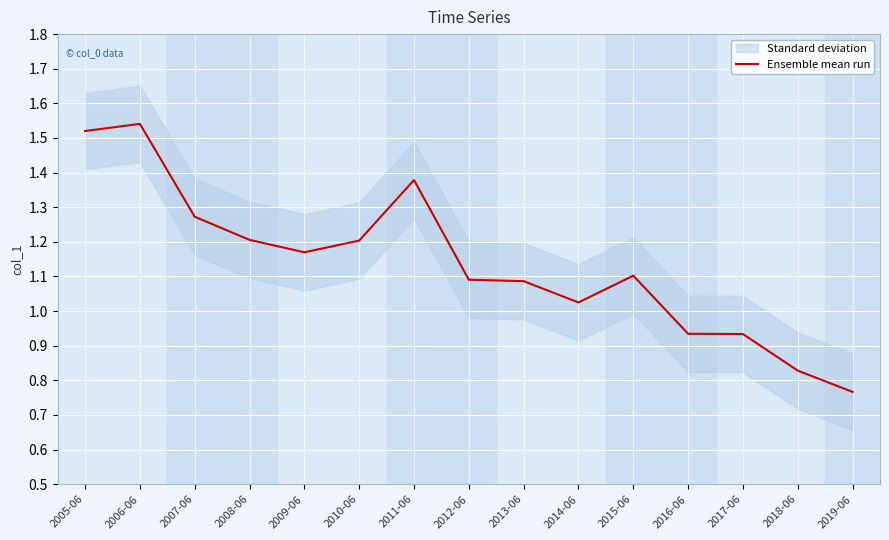

The chart shows a value of 1.1 at 2013-06. True or false?

True